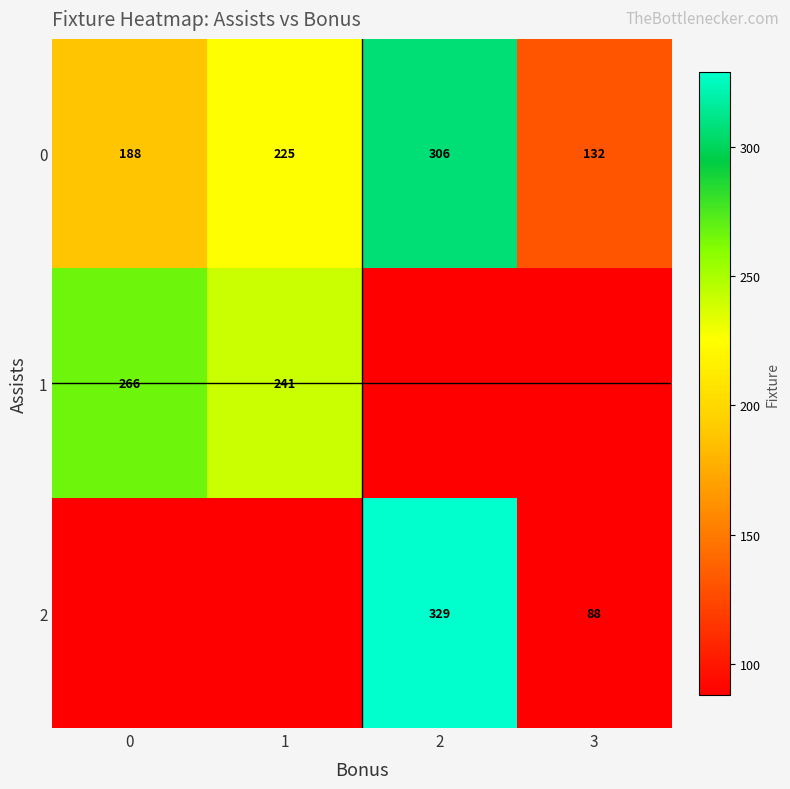

Is it true that 0 equals 34 at 3?

False